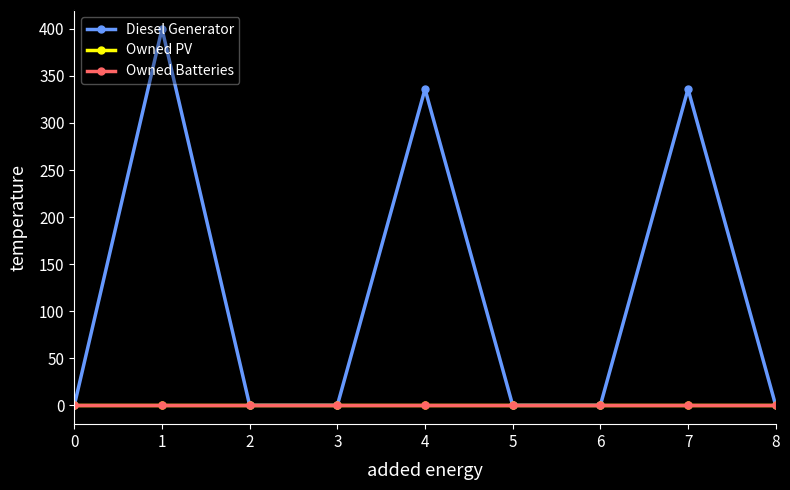

Reading left to right, transcribe all the data shown in this chart.

Diesel Generator: 0=0	1=400	2=0	3=0	4=336	5=0	6=0	7=336	8=0
Owned PV: 0=0	1=0	2=0	3=0	4=0	5=0	6=0	7=0	8=0
Owned Batteries: 0=0	1=0	2=0	3=0	4=0	5=0	6=0	7=0	8=0